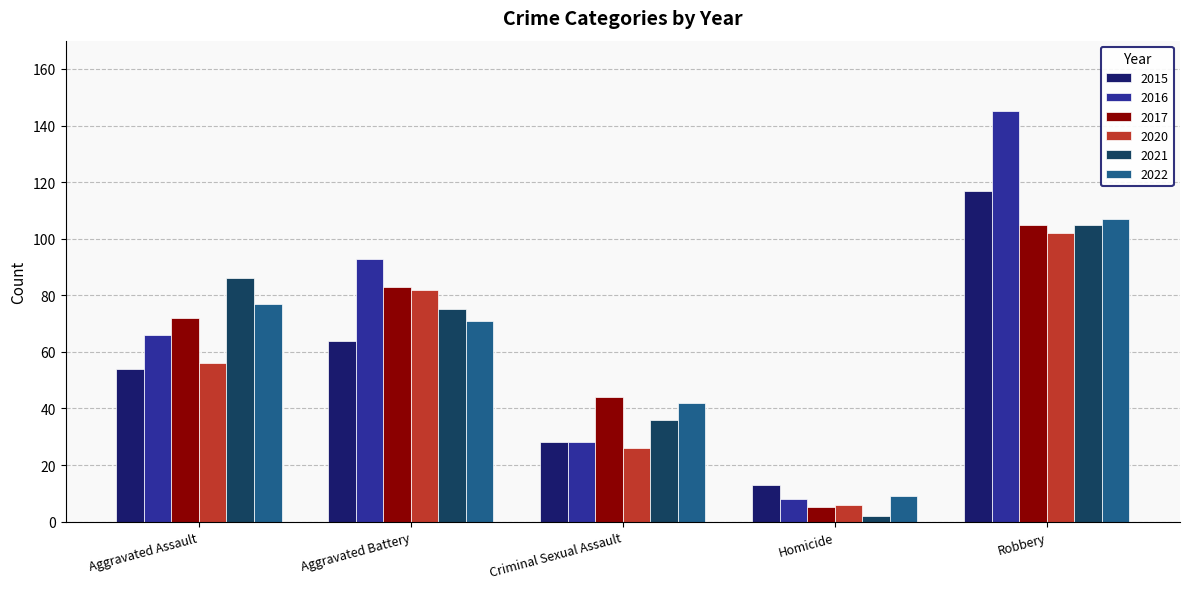

What position from the left is Criminal Sexual Assault?

3